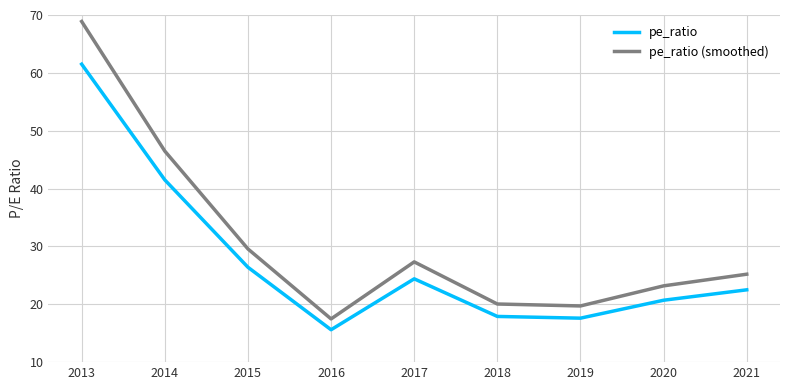

What is the approximate value of pe_ratio at 2015?

26.4